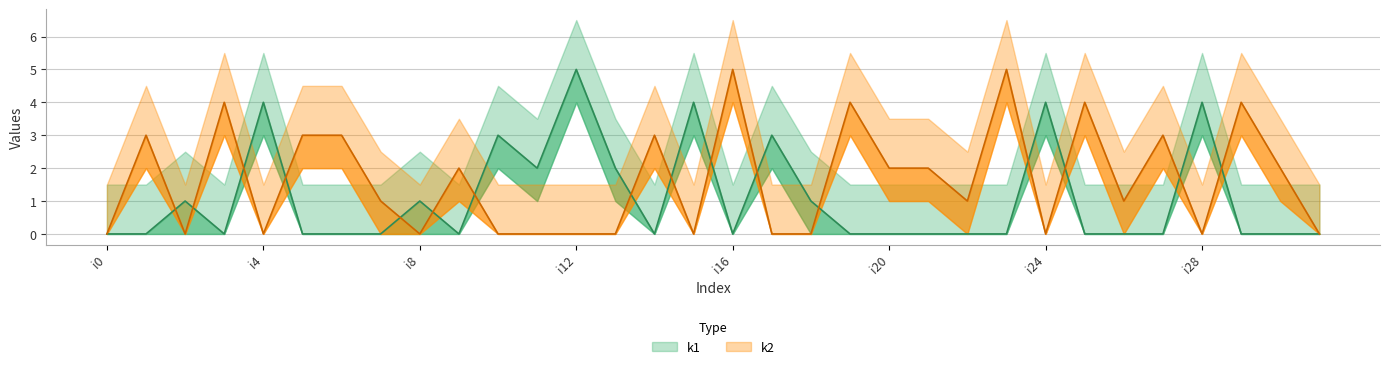

Reading left to right, list all the values displayed in this chart.

k1: i0=0	i1=0	i2=1	i3=0	i4=4	i5=0	i6=0	i7=0	i8=1	i9=0	i10=3	i11=2	i12=5	i13=2	i14=0	i15=4	i16=0	i17=3	i18=1	i19=0	i20=0	i21=0	i22=0	i23=0	i24=4	i25=0	i26=0	i27=0	i28=4	i29=0	i30=0	i31=0
k2: i0=0	i1=3	i2=0	i3=4	i4=0	i5=3	i6=3	i7=1	i8=0	i9=2	i10=0	i11=0	i12=0	i13=0	i14=3	i15=0	i16=5	i17=0	i18=0	i19=4	i20=2	i21=2	i22=1	i23=5	i24=0	i25=4	i26=1	i27=3	i28=0	i29=4	i30=2	i31=0